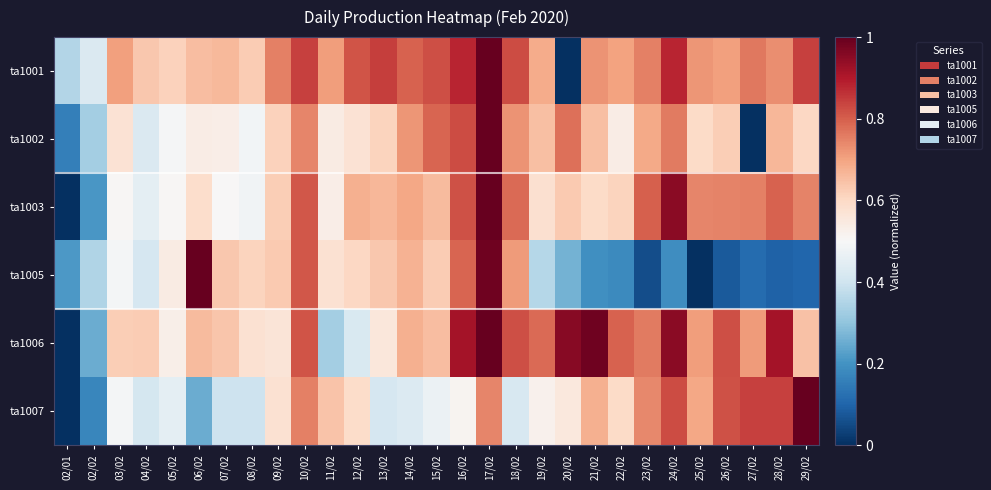

Reading right to left, transcribe all the data shown in this chart.

ta1001: 29/02=0.8	28/02=0.7	27/02=0.8	26/02=0.7	25/02=0.7	24/02=0.9	23/02=0.8	22/02=0.7	21/02=0.7	20/02=0.0	19/02=0.7	18/02=0.8	17/02=1.0	16/02=0.9	15/02=0.8	14/02=0.8	13/02=0.8	12/02=0.8	11/02=0.7	10/02=0.8	09/02=0.8	08/02=0.6	07/02=0.7	06/02=0.7	05/02=0.6	04/02=0.6	03/02=0.7	02/02=0.4	02/01=0.4
ta1002: 29/02=0.6	28/02=0.7	27/02=0.0	26/02=0.6	25/02=0.6	24/02=0.8	23/02=0.7	22/02=0.5	21/02=0.7	20/02=0.8	19/02=0.7	18/02=0.7	17/02=1.0	16/02=0.8	15/02=0.8	14/02=0.7	13/02=0.6	12/02=0.6	11/02=0.5	10/02=0.7	09/02=0.6	08/02=0.5	07/02=0.5	06/02=0.5	05/02=0.5	04/02=0.4	03/02=0.6	02/02=0.3	02/01=0.2
ta1003: 29/02=0.7	28/02=0.8	27/02=0.8	26/02=0.7	25/02=0.7	24/02=1.0	23/02=0.8	22/02=0.6	21/02=0.6	20/02=0.6	19/02=0.6	18/02=0.8	17/02=1.0	16/02=0.8	15/02=0.7	14/02=0.7	13/02=0.7	12/02=0.7	11/02=0.5	10/02=0.8	09/02=0.6	08/02=0.5	07/02=0.5	06/02=0.6	05/02=0.5	04/02=0.5	03/02=0.5	02/02=0.2	02/01=0.0
ta1005: 29/02=0.1	28/02=0.1	27/02=0.1	26/02=0.1	25/02=0.0	24/02=0.2	23/02=0.1	22/02=0.2	21/02=0.2	20/02=0.3	19/02=0.4	18/02=0.7	17/02=1.0	16/02=0.8	15/02=0.6	14/02=0.7	13/02=0.6	12/02=0.6	11/02=0.6	10/02=0.8	09/02=0.6	08/02=0.6	07/02=0.6	06/02=1.0	05/02=0.5	04/02=0.4	03/02=0.5	02/02=0.4	02/01=0.2
ta1006: 29/02=0.6	28/02=0.9	27/02=0.7	26/02=0.8	25/02=0.7	24/02=0.9	23/02=0.8	22/02=0.8	21/02=1.0	20/02=1.0	19/02=0.8	18/02=0.8	17/02=1.0	16/02=0.9	15/02=0.7	14/02=0.7	13/02=0.6	12/02=0.4	11/02=0.3	10/02=0.8	09/02=0.6	08/02=0.6	07/02=0.6	06/02=0.7	05/02=0.5	04/02=0.6	03/02=0.6	02/02=0.3	02/01=0.0
ta1007: 29/02=1.0	28/02=0.8	27/02=0.8	26/02=0.8	25/02=0.7	24/02=0.8	23/02=0.7	22/02=0.6	21/02=0.7	20/02=0.6	19/02=0.5	18/02=0.4	17/02=0.7	16/02=0.5	15/02=0.5	14/02=0.4	13/02=0.4	12/02=0.6	11/02=0.6	10/02=0.8	09/02=0.6	08/02=0.4	07/02=0.4	06/02=0.3	05/02=0.5	04/02=0.4	03/02=0.5	02/02=0.2	02/01=0.0